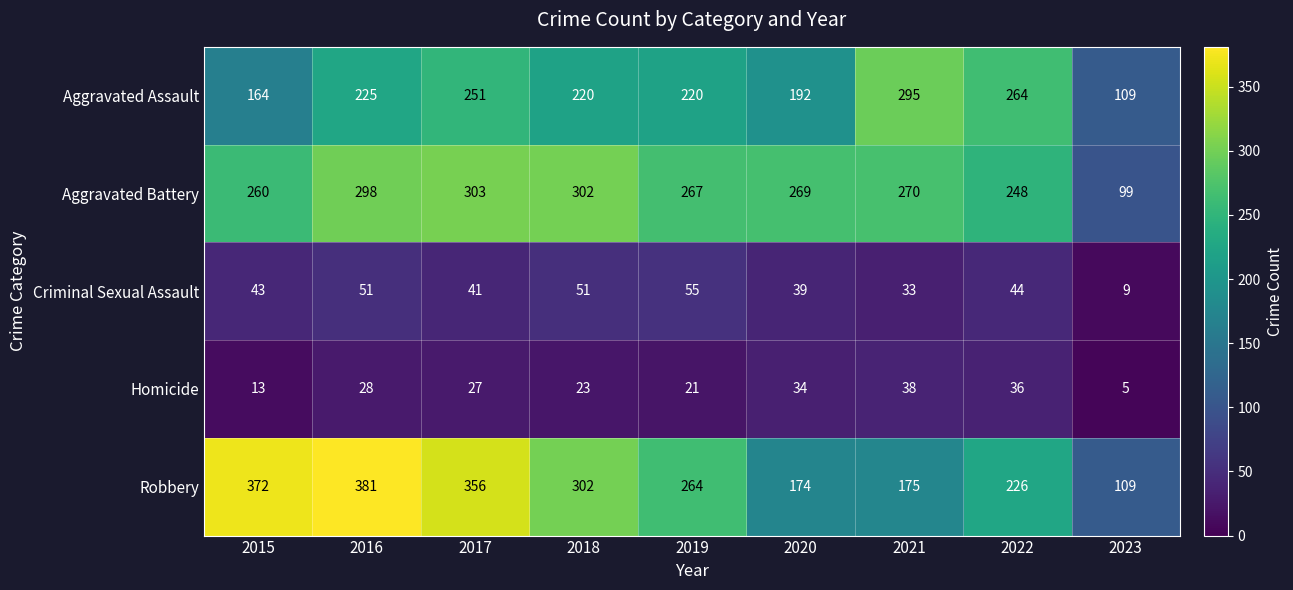

List the labels in order of Robbery value, largest first.

2016, 2015, 2017, 2018, 2019, 2022, 2021, 2020, 2023